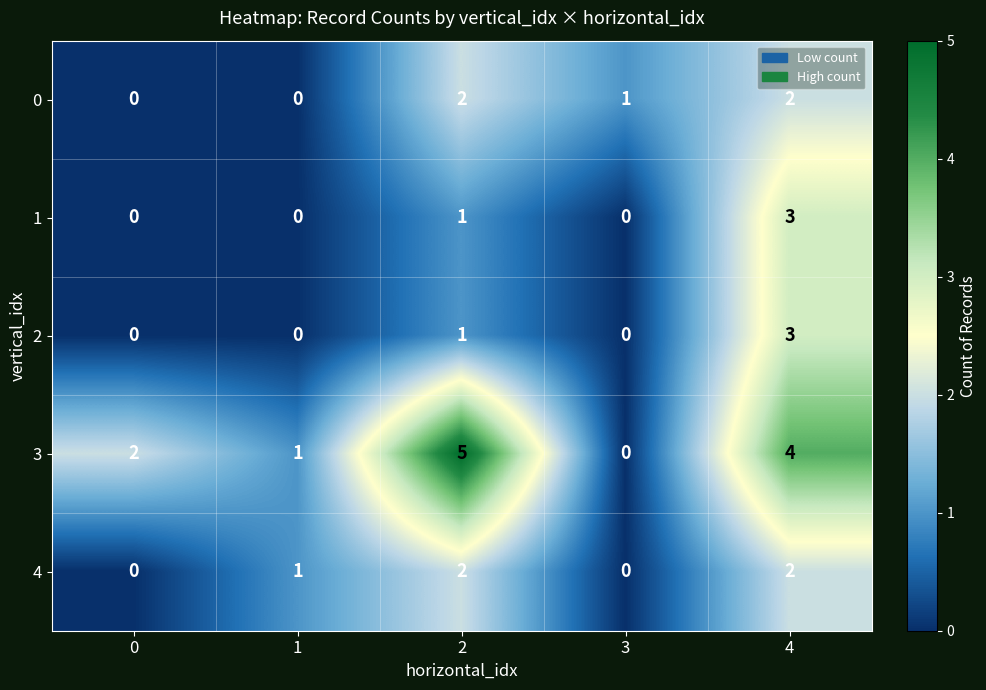

Reading left to right, list all the values displayed in this chart.

0: 0	0	2	1	2
1: 0	0	1	0	3
2: 0	0	1	0	3
3: 2	1	5	0	4
4: 0	1	2	0	2